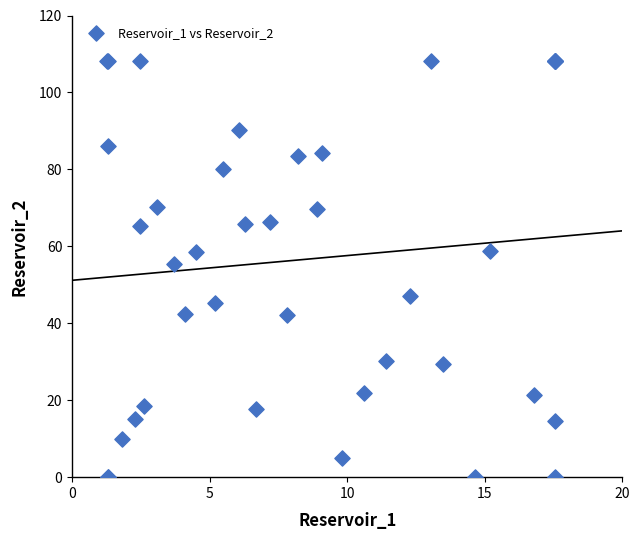

What Y value in the scatter plot is closest to 54?

55.4